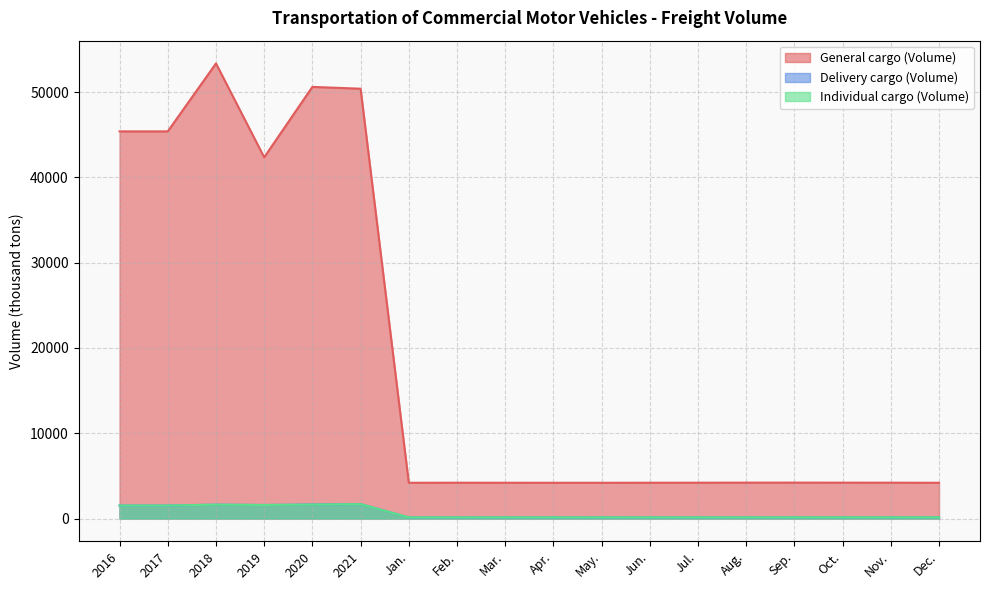

Reading right to left, list all the values displayed in this chart.

General cargo (Volume): 4191.0	4204.0	4205.0	4211.0	4208.0	4201.0	4198.0	4191.0	4191.0	4195.0	4199.0	4193.0	50387.0	50599.4	42348.0	53351.0	45385.0	45385.0
Delivery cargo (Volume): 147.8	145.6	144.9	143.6	142.6	141.9	140.4	138.9	138.4	137.5	135.0	134.3	1691.0	1642.6	1587.0	1626.0	1526.0	1526.0
Individual cargo (Volume): 147.8	145.6	144.9	143.6	142.6	141.9	140.4	138.9	138.4	137.5	135.0	134.3	1691.0	1642.6	1587.0	1626.0	1526.0	1526.0